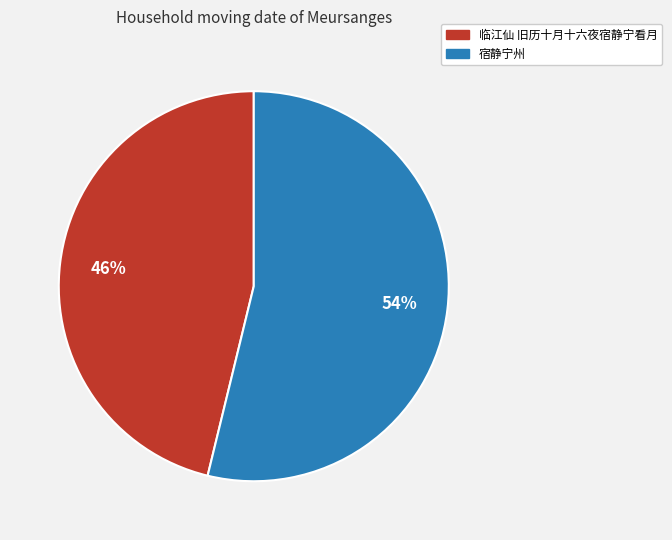

Which slice represents more than half of the pie?

宿静宁州